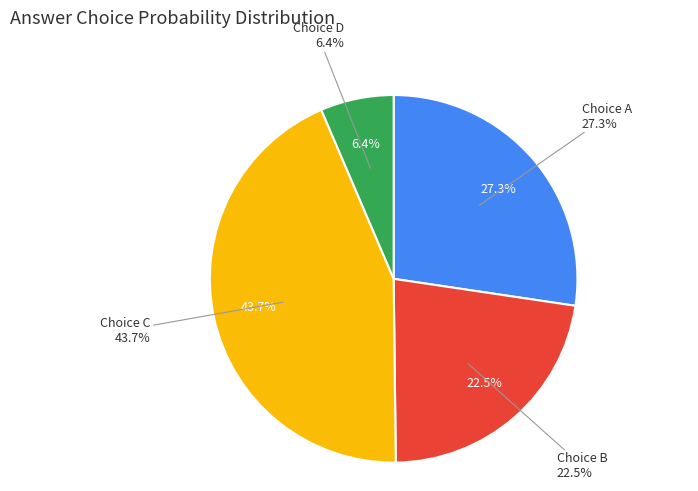

Which series has the widest spread of values?

C